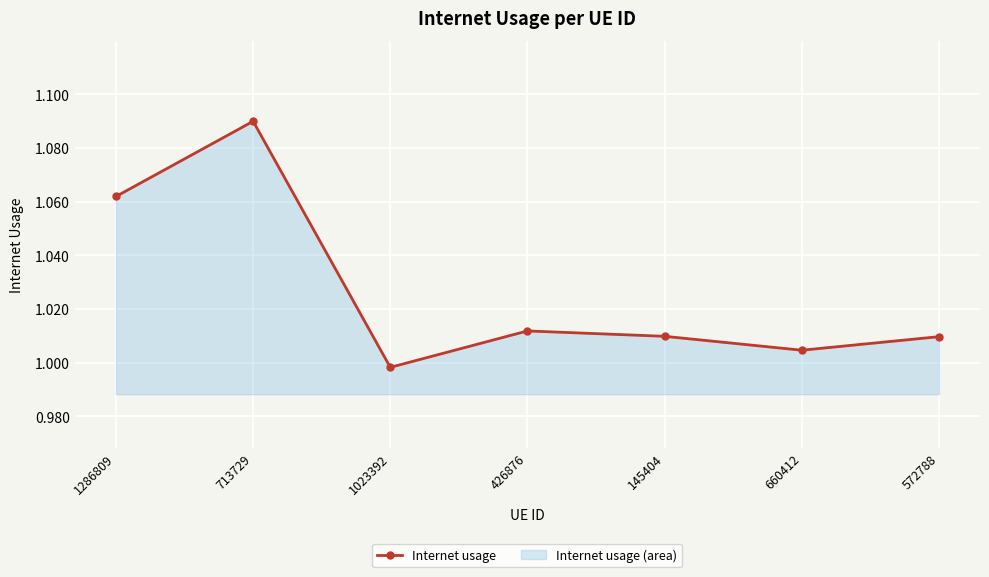

What is the average value?

1.0